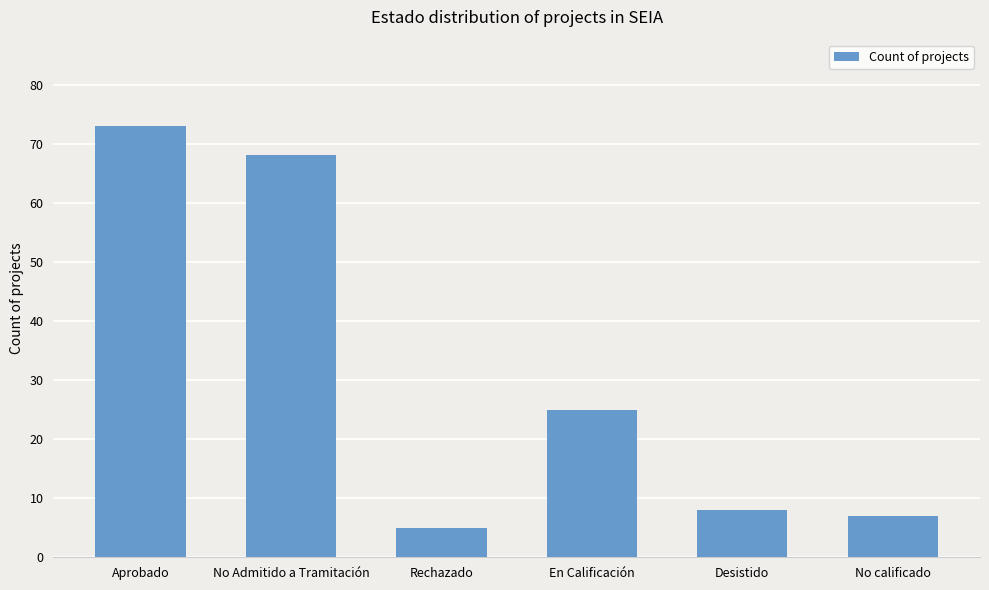

The value at No calificado is 7. True or false?

True